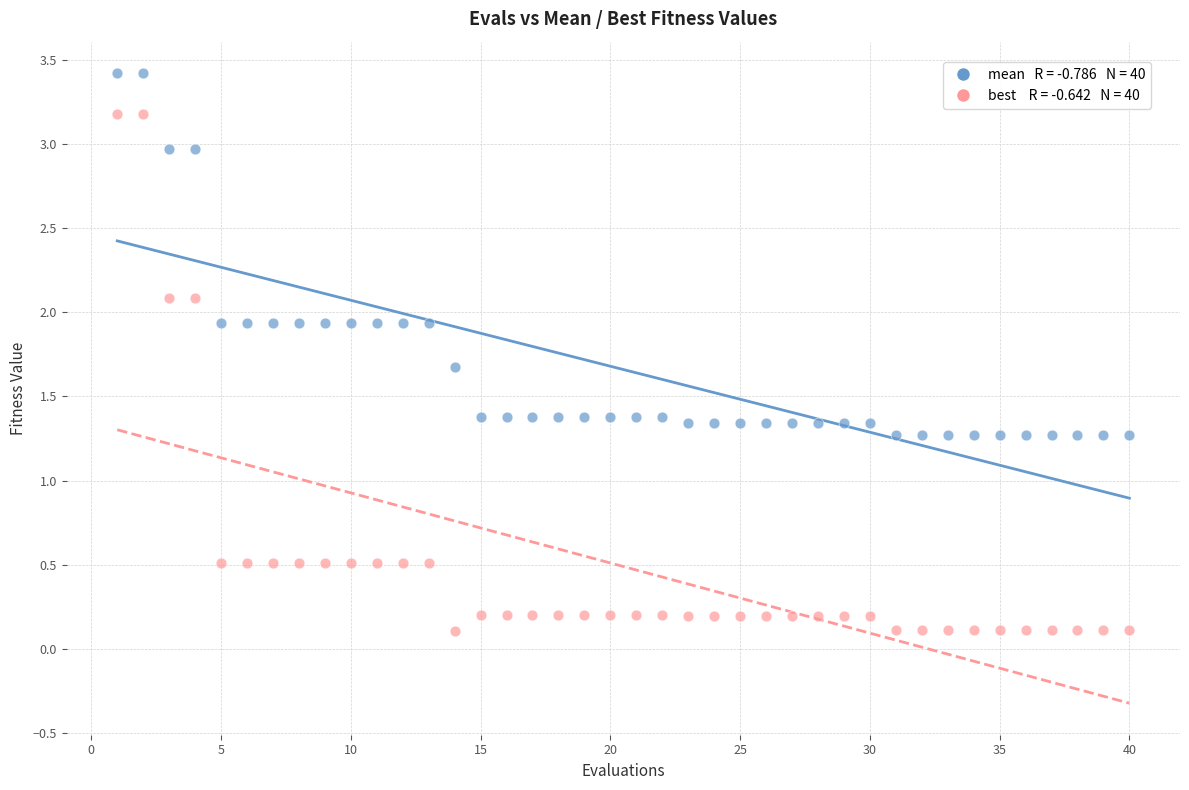

Across all data points, what is the range of Y values (max minus min)?

3.3